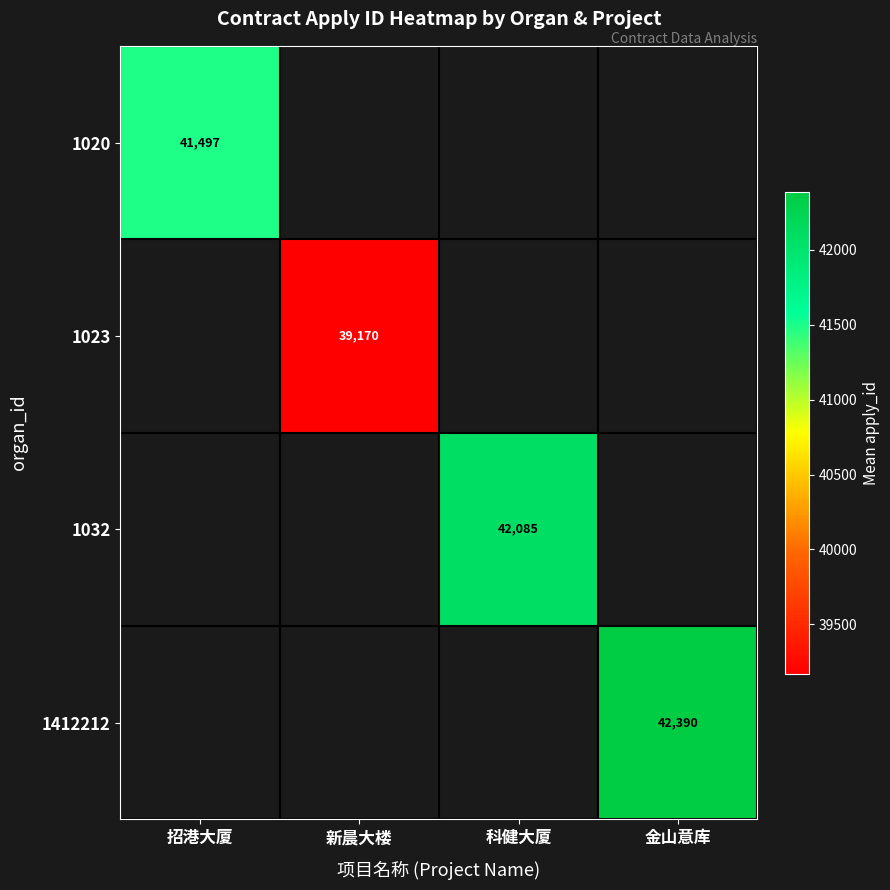

Is it true that 1020 equals 63239 at 招港大厦?

False